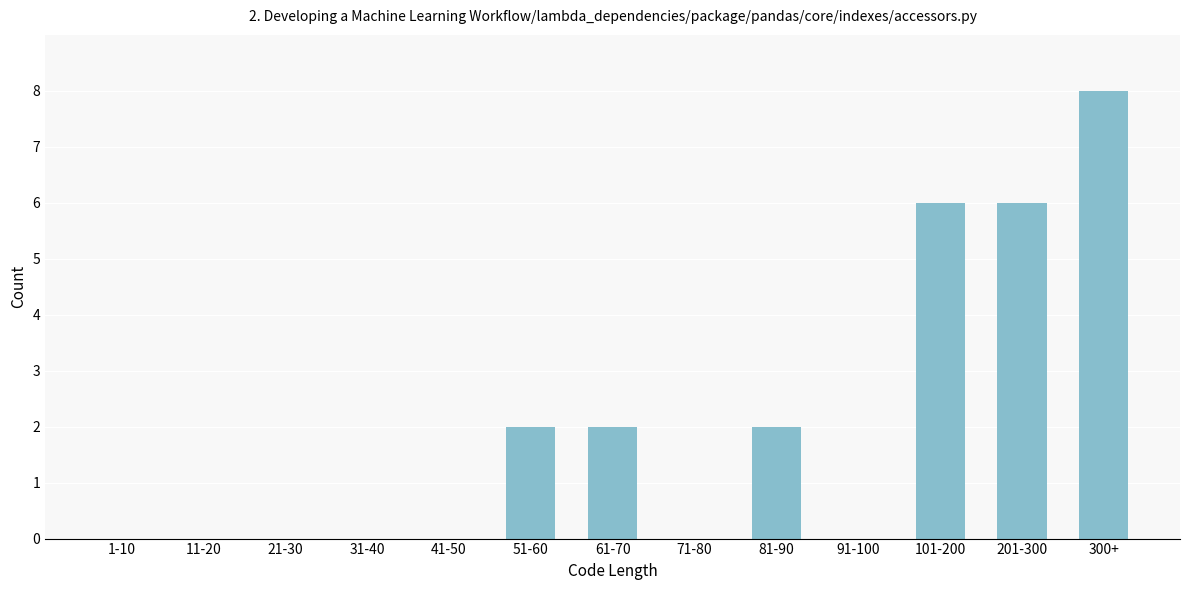

Reading left to right, list all the values displayed in this chart.

1-10=0	11-20=0	21-30=0	31-40=0	41-50=0	51-60=2	61-70=2	71-80=0	81-90=2	91-100=0	101-200=6	201-300=6	300+=8